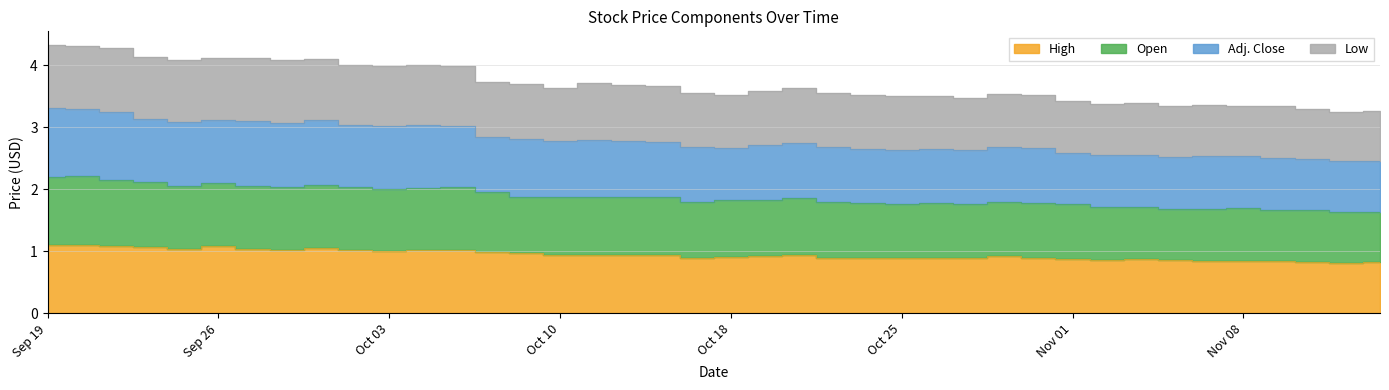

At which category does Open reach its first local peak?

Sep 20